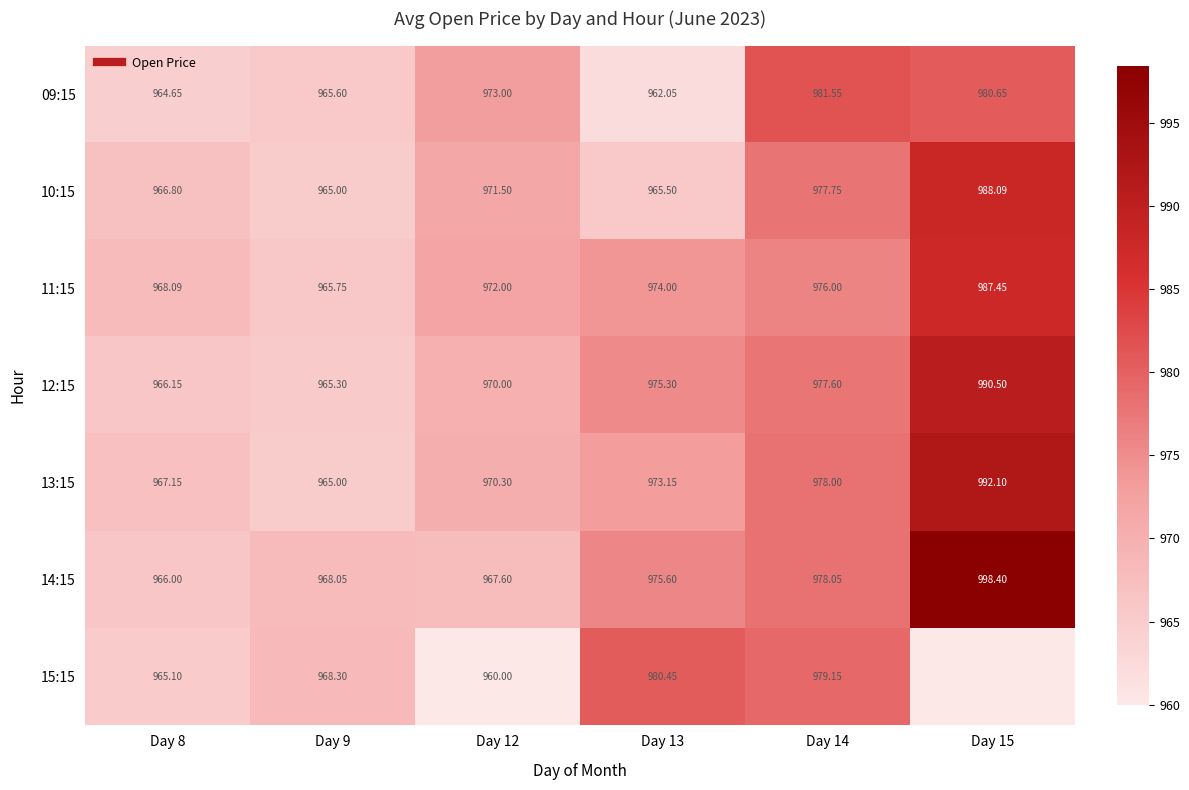

The 15:15 series shows 1632.9 at Day 14. True or false?

False